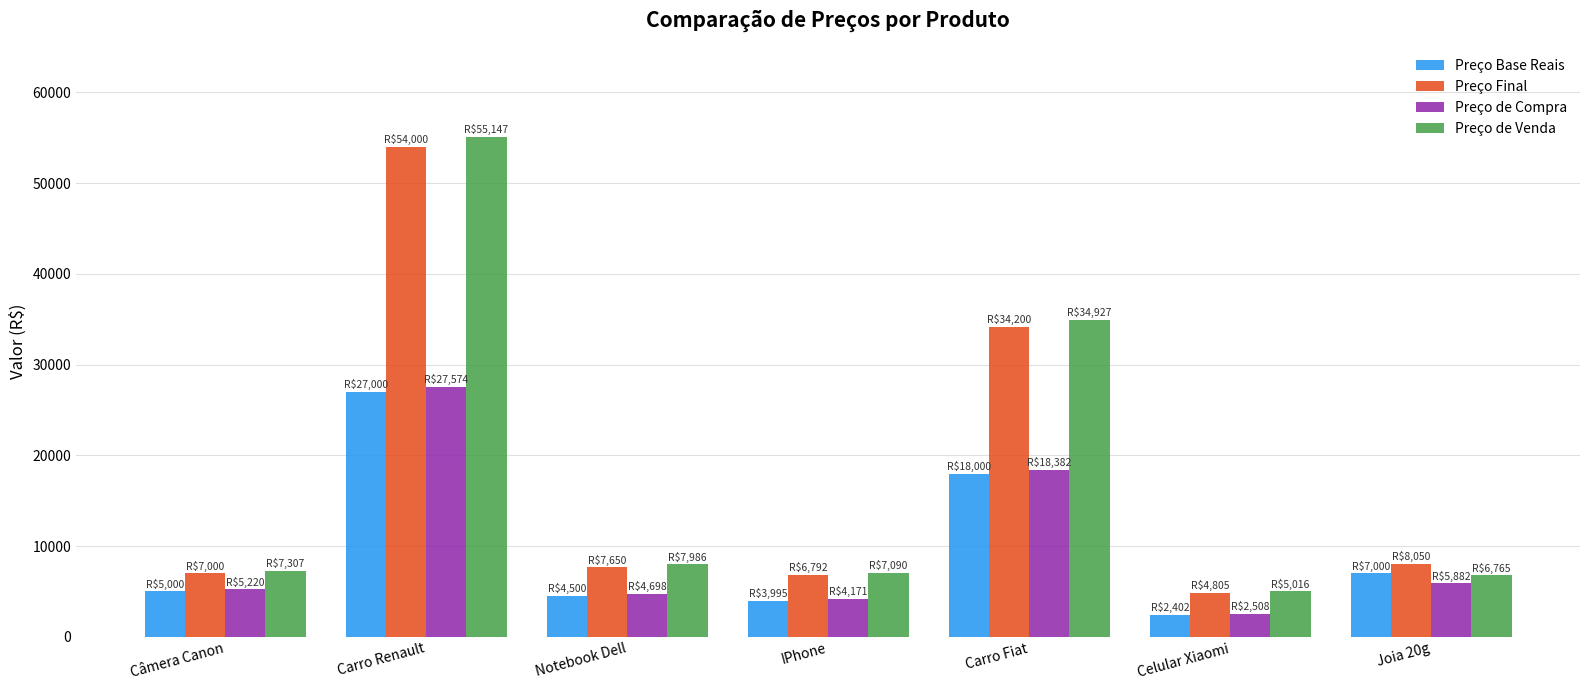

Which series has the widest spread of values?

Preço de Venda